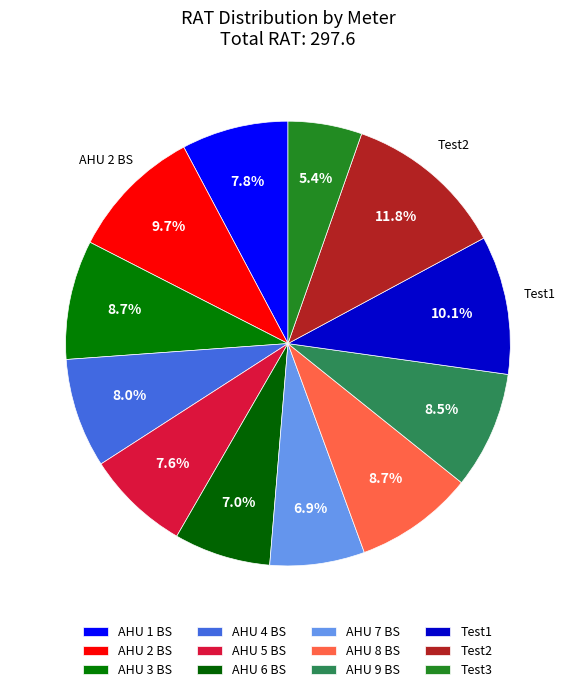

True or false: AHU 4 BS accounts for 22% of the total.

False